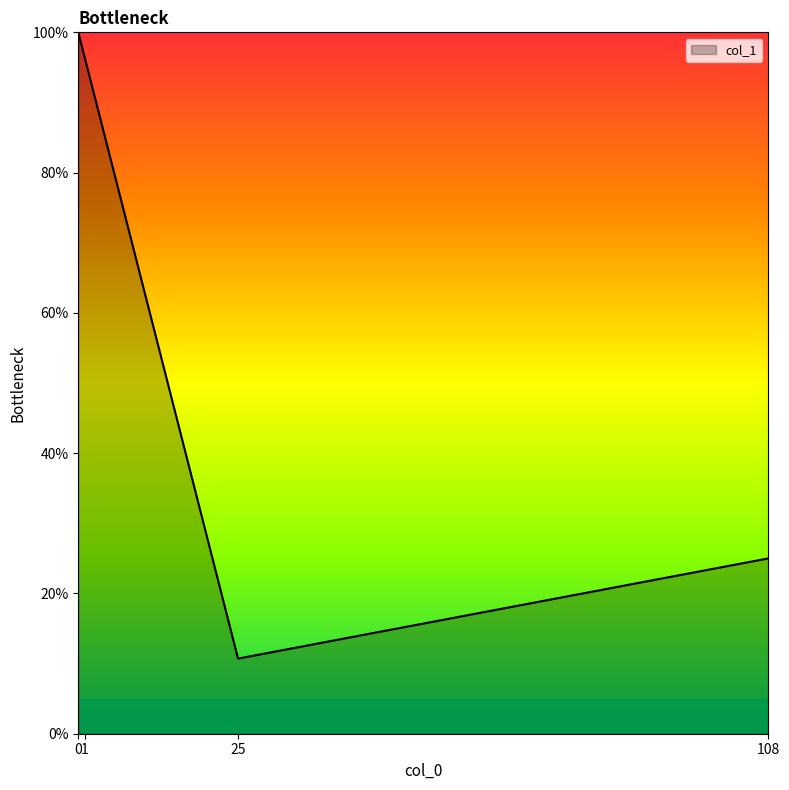

True or false: the data has more than 1 interior local peaks.

False